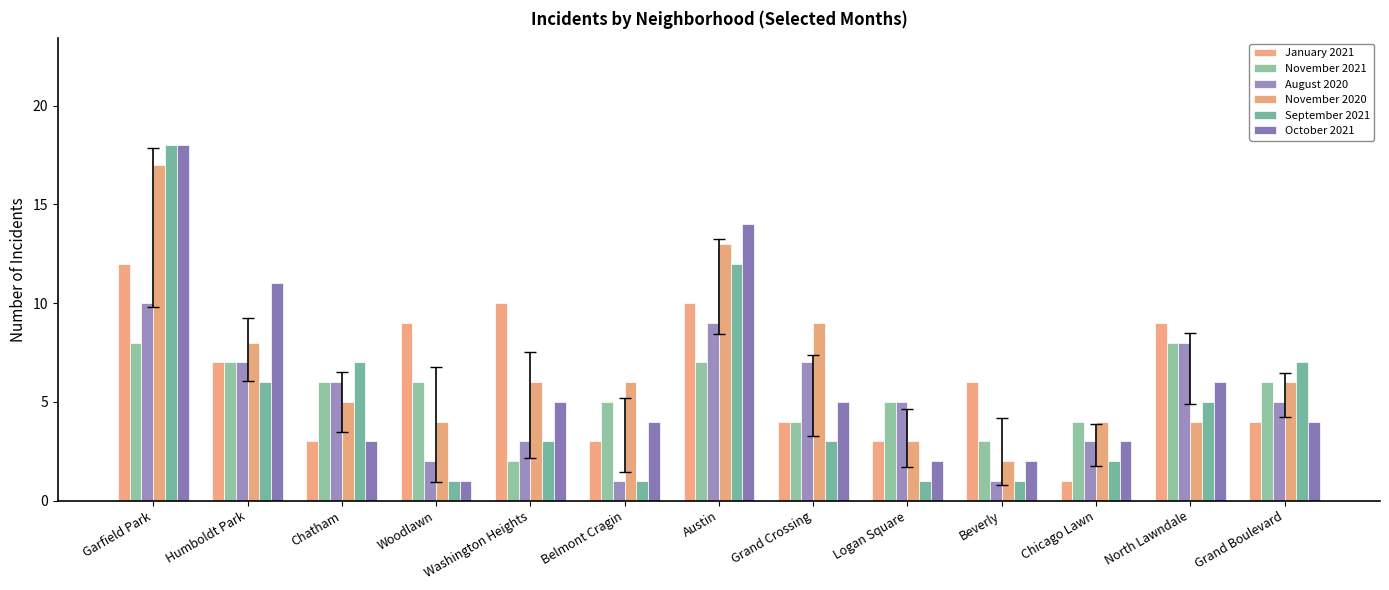

What is the sum of the September 2021 values at Grand Crossing and North Lawndale?

8